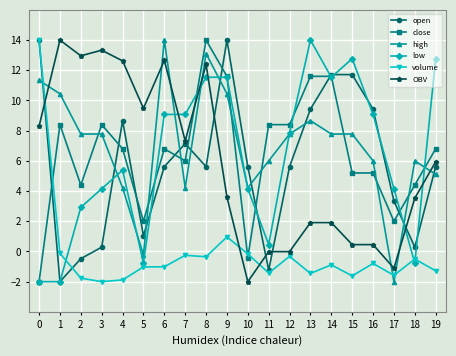

What is the value of the volume point at the 2nd from the left?

-0.1